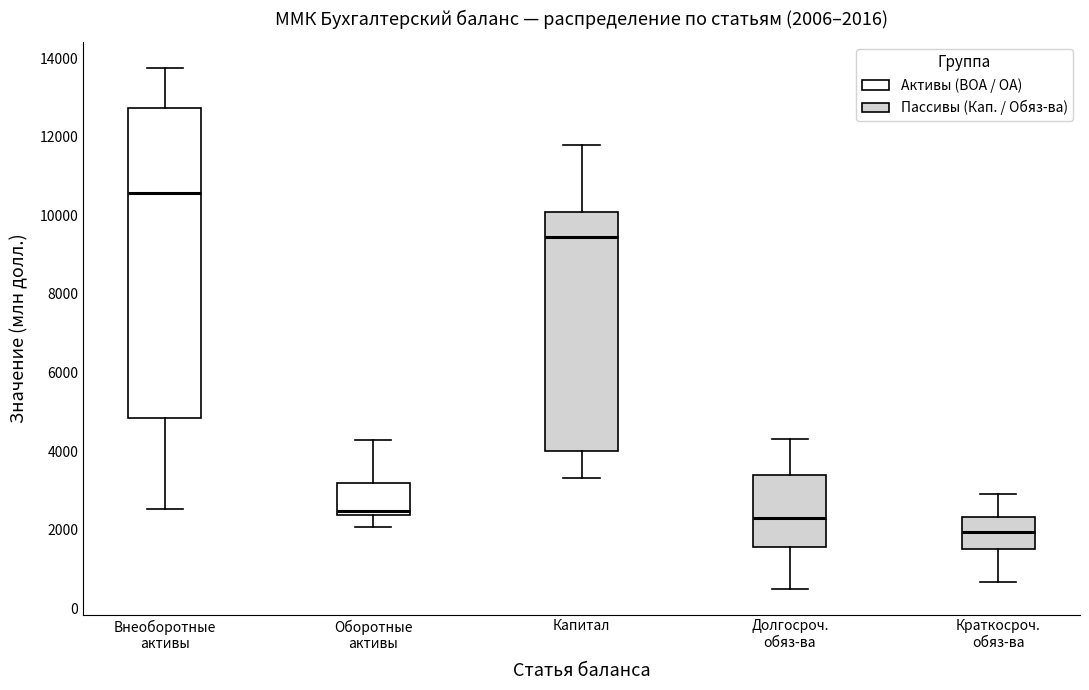

Comparing the boxes themselves (not the whiskers), which one is the tallest?

Внеоборотные активы